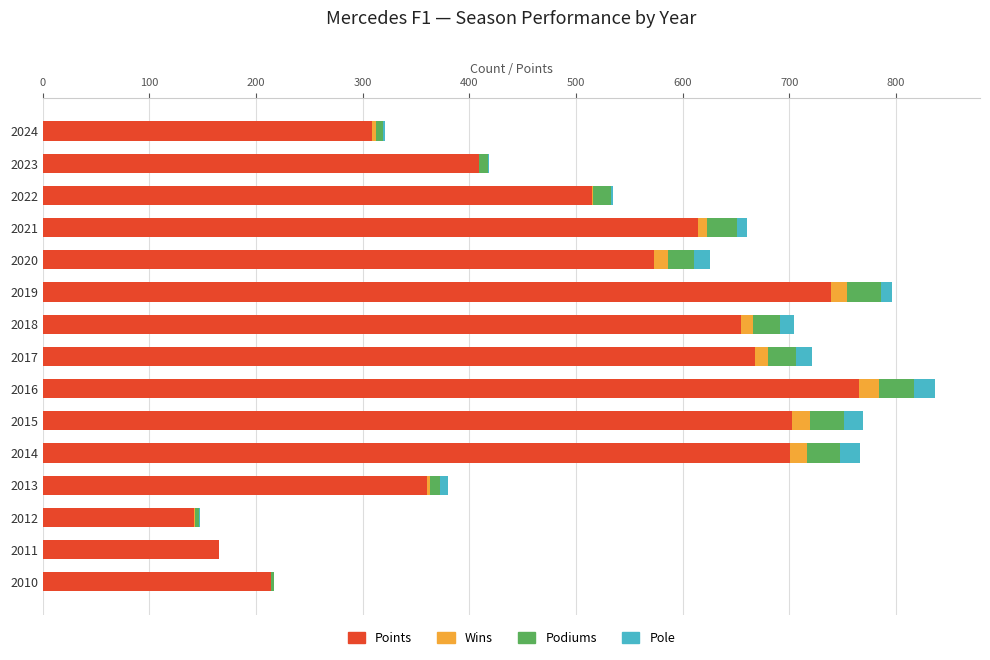

At which label does Points reach its peak?

2016